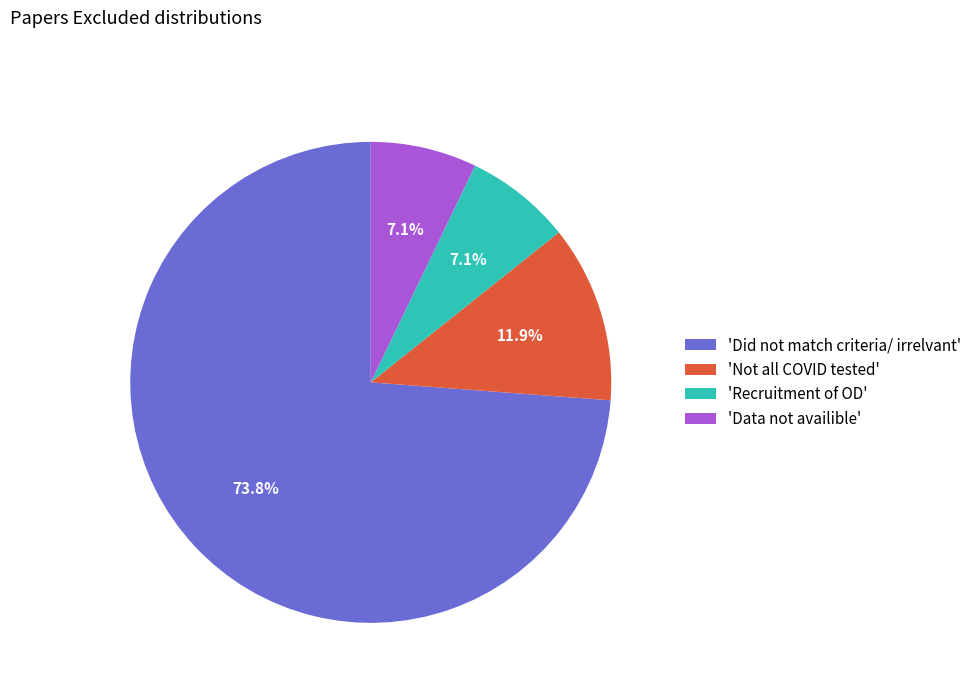

How many segments does this pie chart have?

4